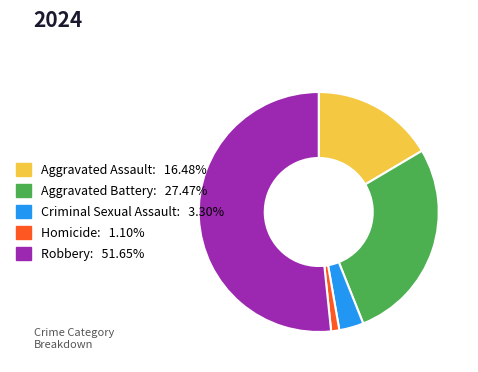

What is the smallest slice in the pie chart?

Homicide